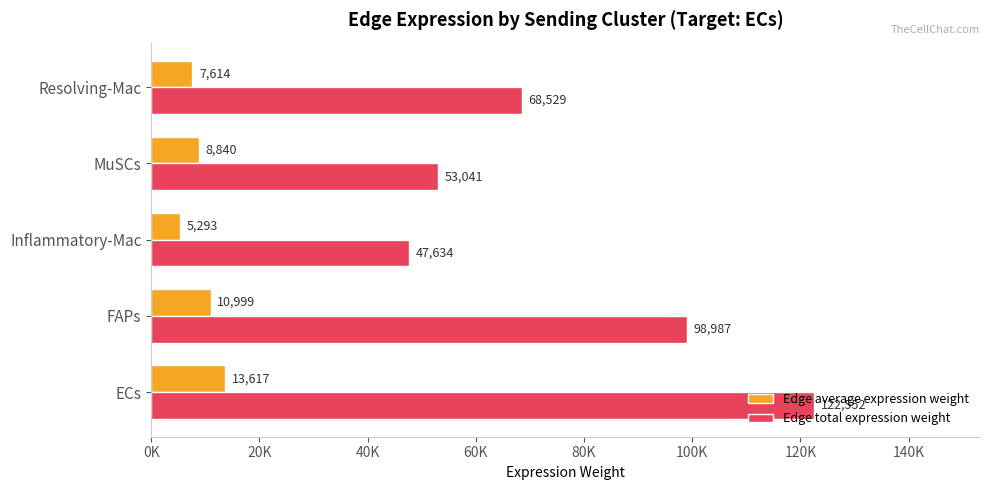

What is the lowest value of the Edge average expression weight series?

5292.6